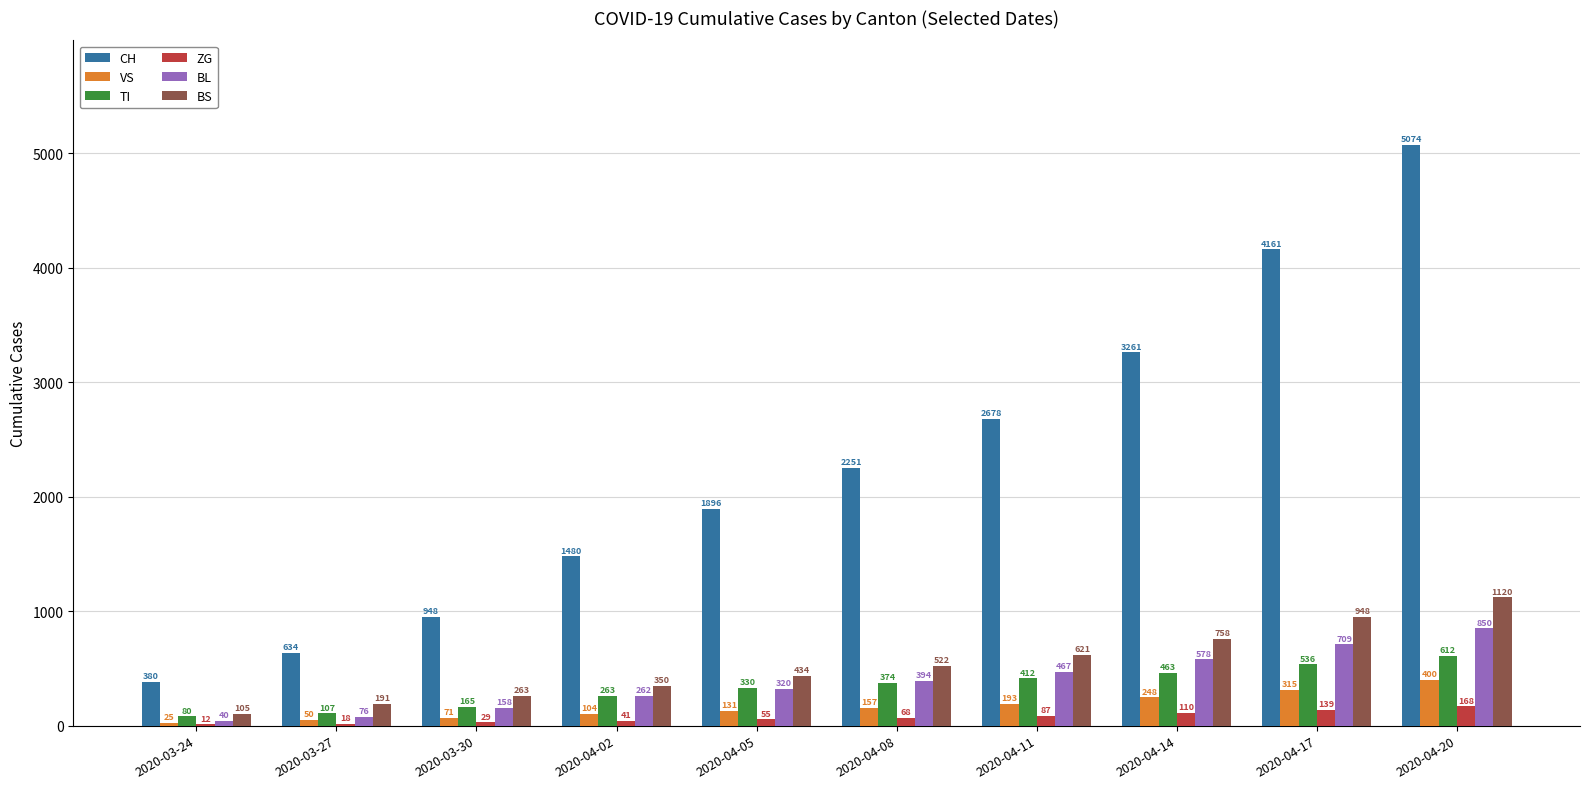

Where is BL nearest to the value 445?

2020-04-11